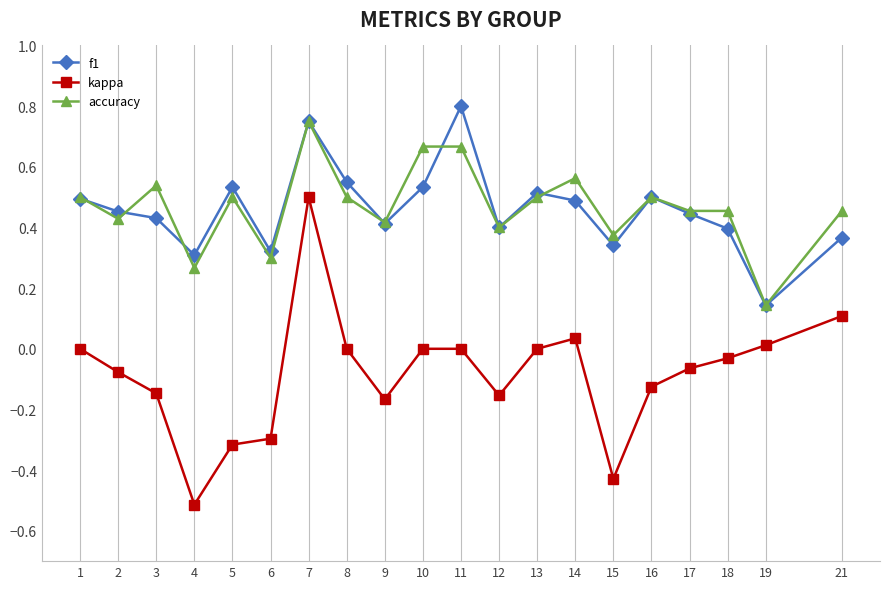

True or false: accuracy and kappa intersect in this chart.

False